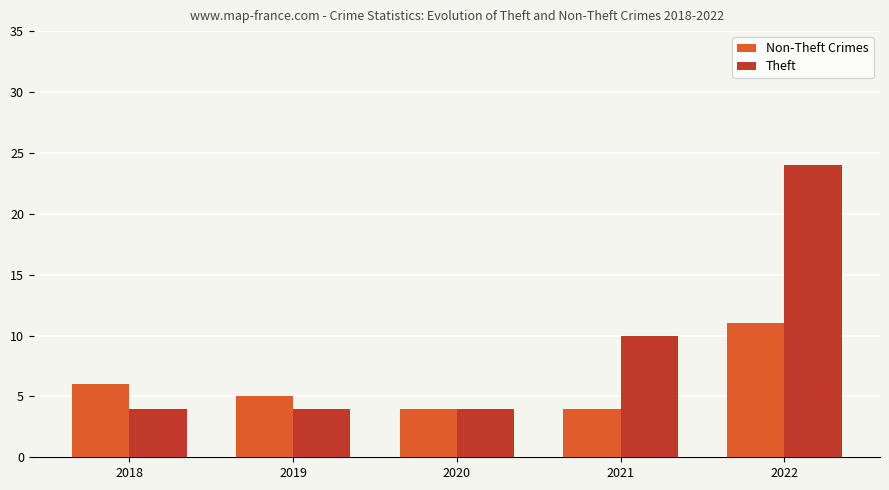

Between 2018 and 2021, which series saw the biggest shift?

Theft